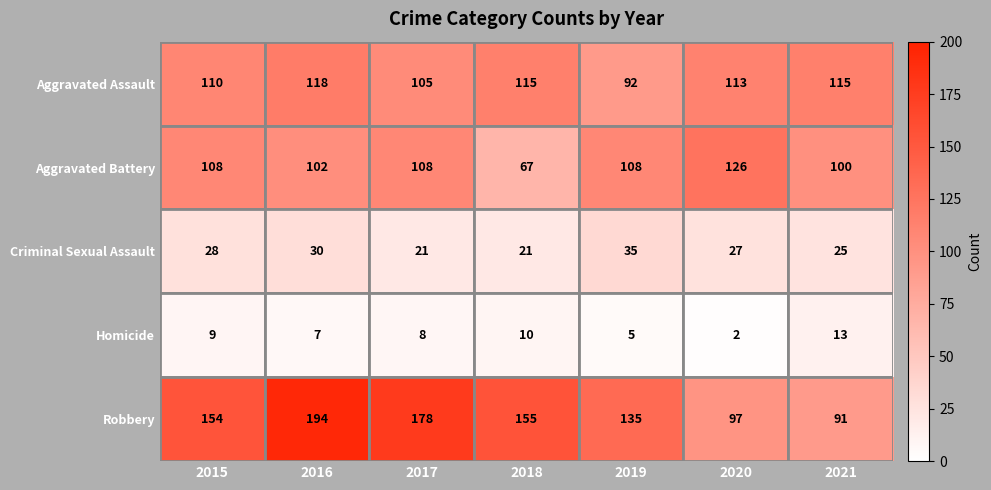

The value of Homicide at 2015 is 3. True or false?

False